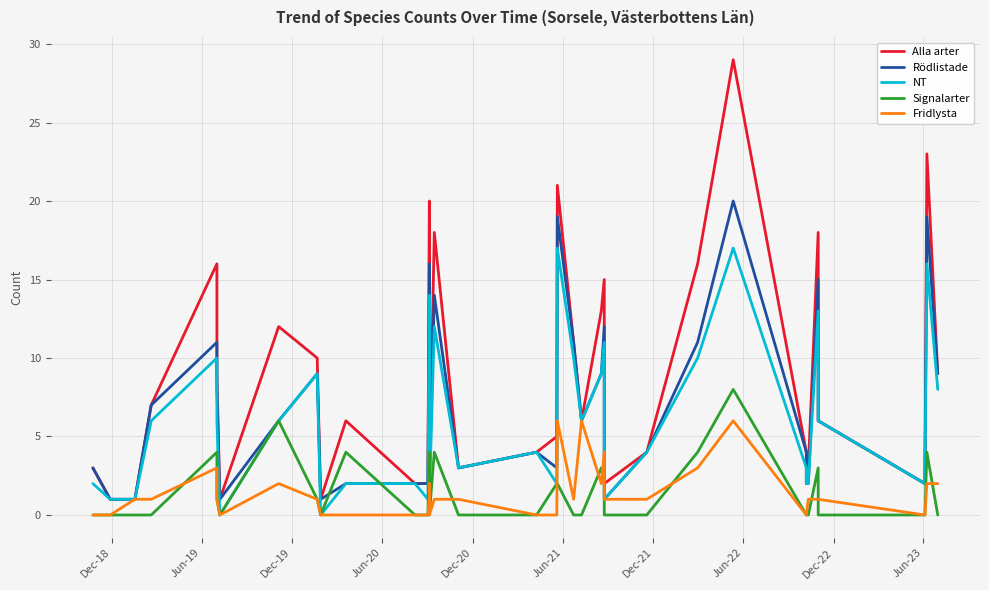

True or false: Signalarter and Alla arter cross at least once.

False